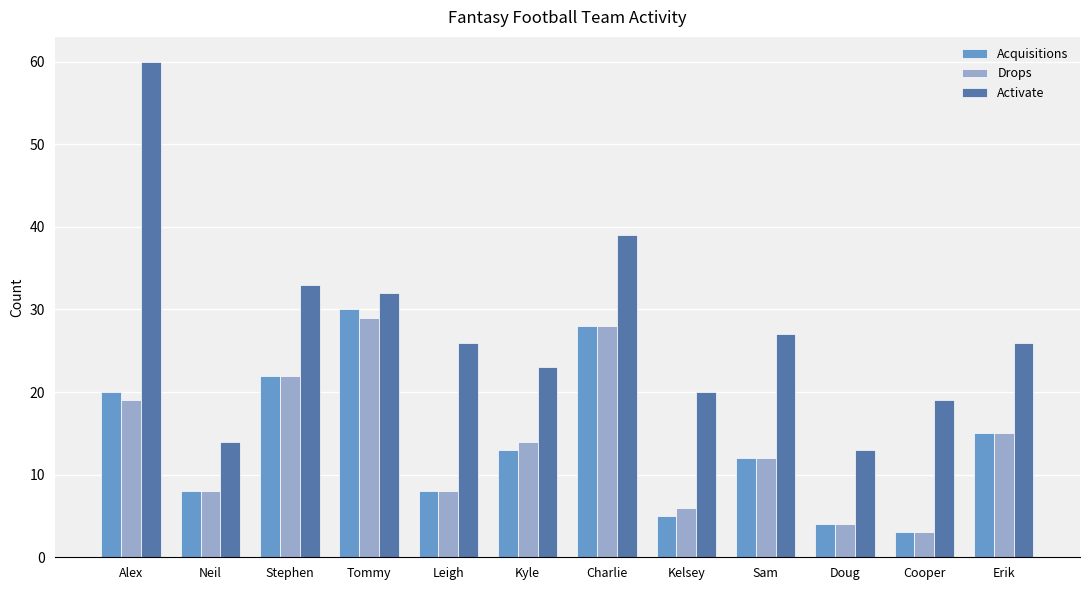

Where is Acquisitions nearest to the value 16?

Erik